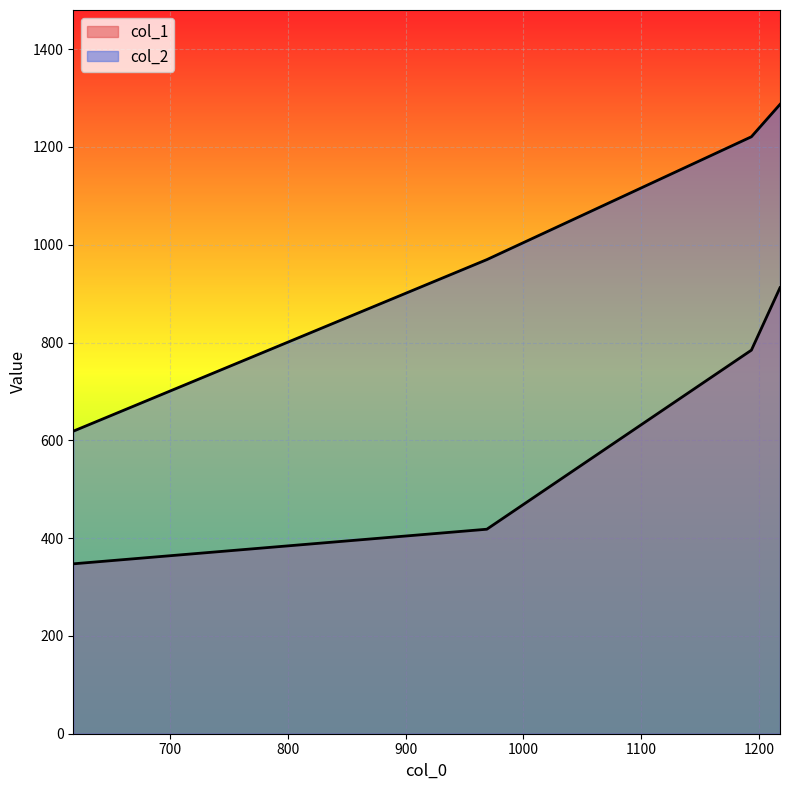

At which label does col_2 reach its peak?

1218.0